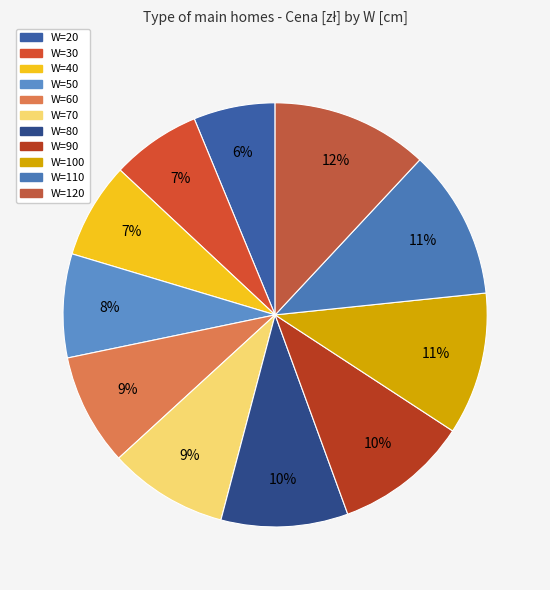

What is the total percentage of W=30 and W=50?

14.7%